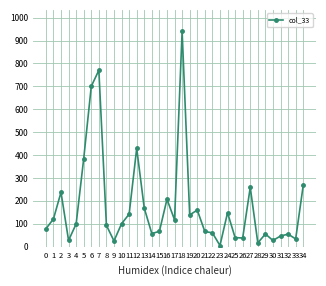

Approximately how many times larger is the value at 2 compared to 17?

2.0